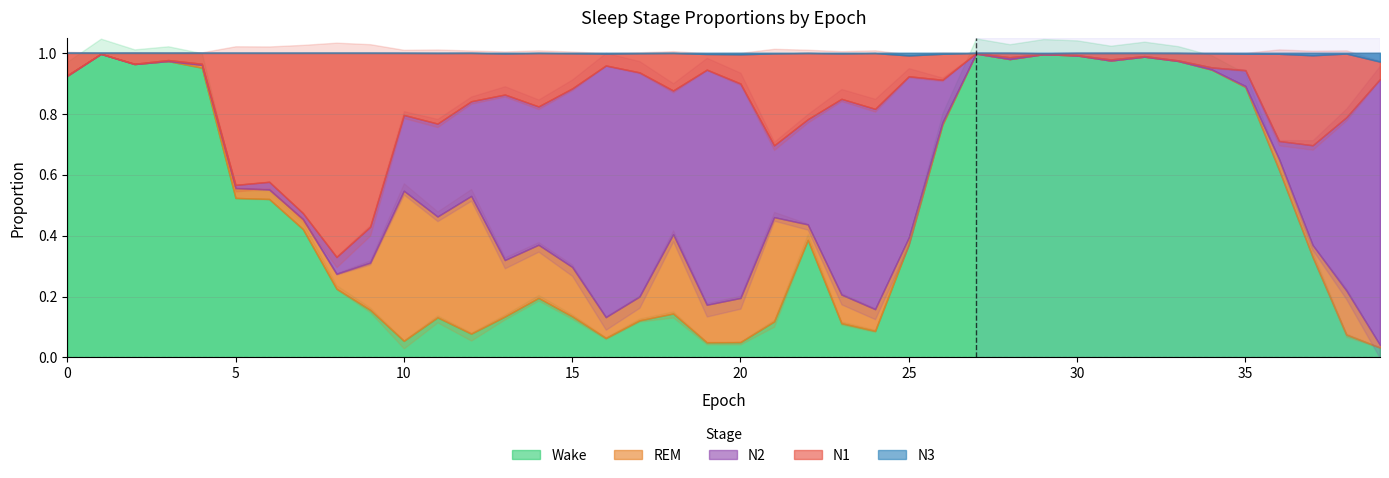

True or false: W and N3 cross at least once.

False